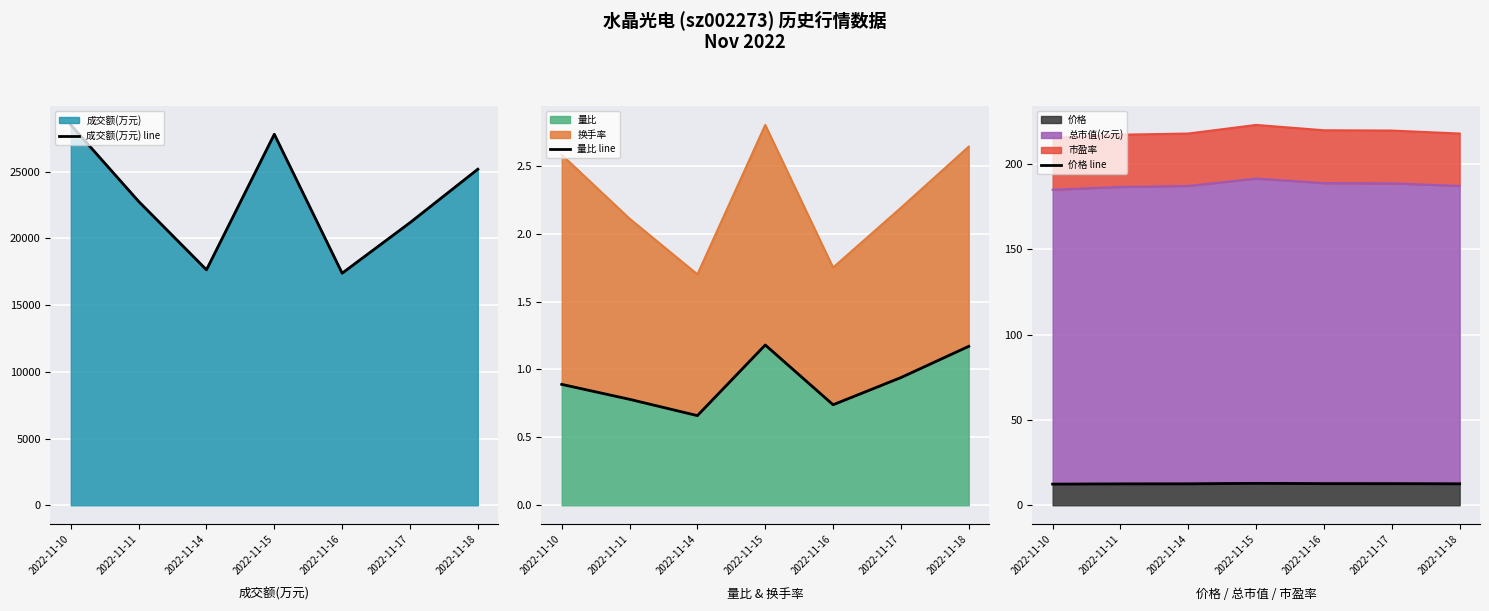

Which has a higher value, 2022-11-17 or 2022-11-18?

2022-11-18